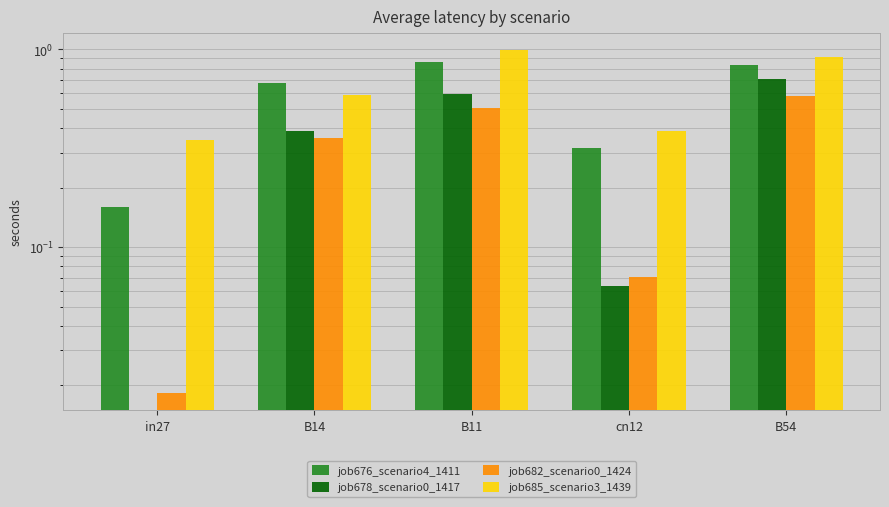

True or false: job685_scenario3_1439 has a value of 0.6 at B14.

True